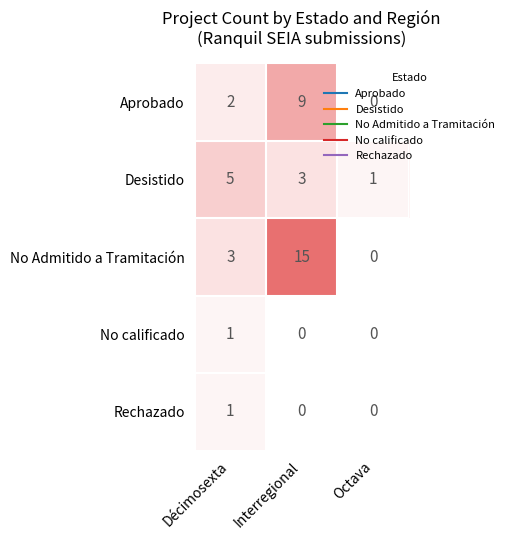

Which series has the largest range (max minus min)?

No Admitido a Tramitación